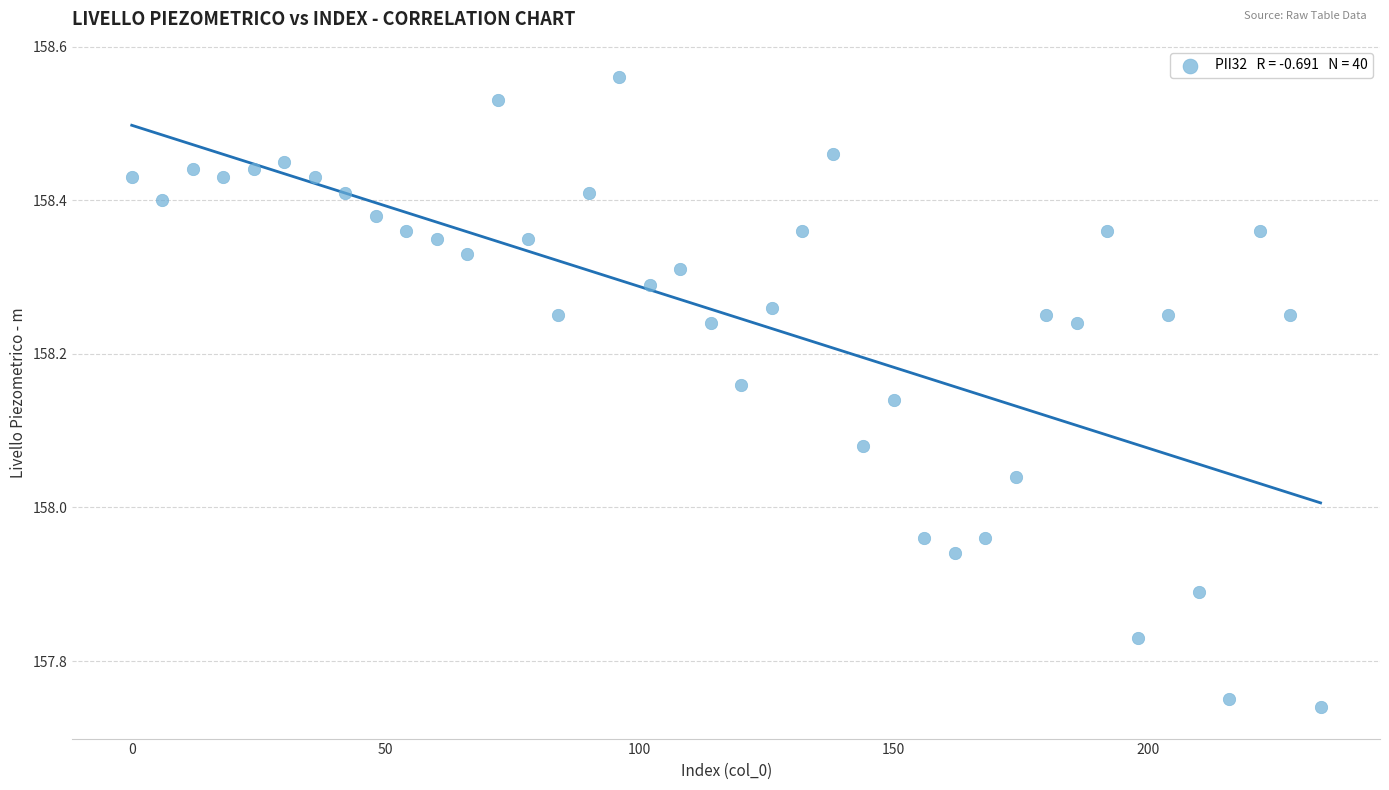

What is the range of Y values (max minus min)?

0.8